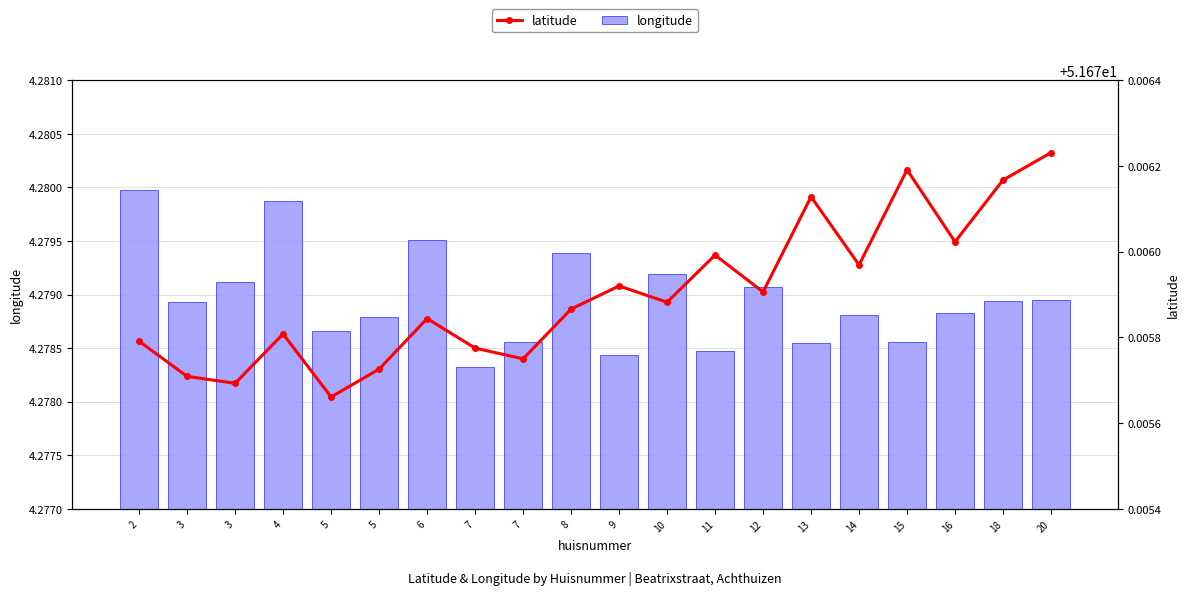

How many bars are there in each group?

2